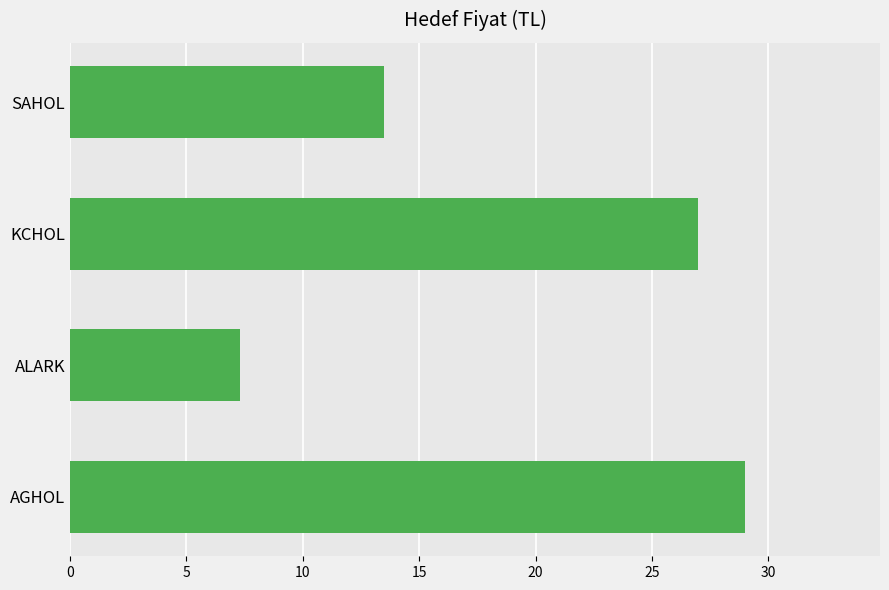

What is the change in value from KCHOL to SAHOL?

-13.5